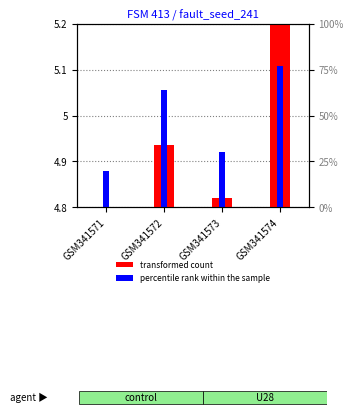

At which label does percentile rank within the sample reach its minimum?

GSM341571